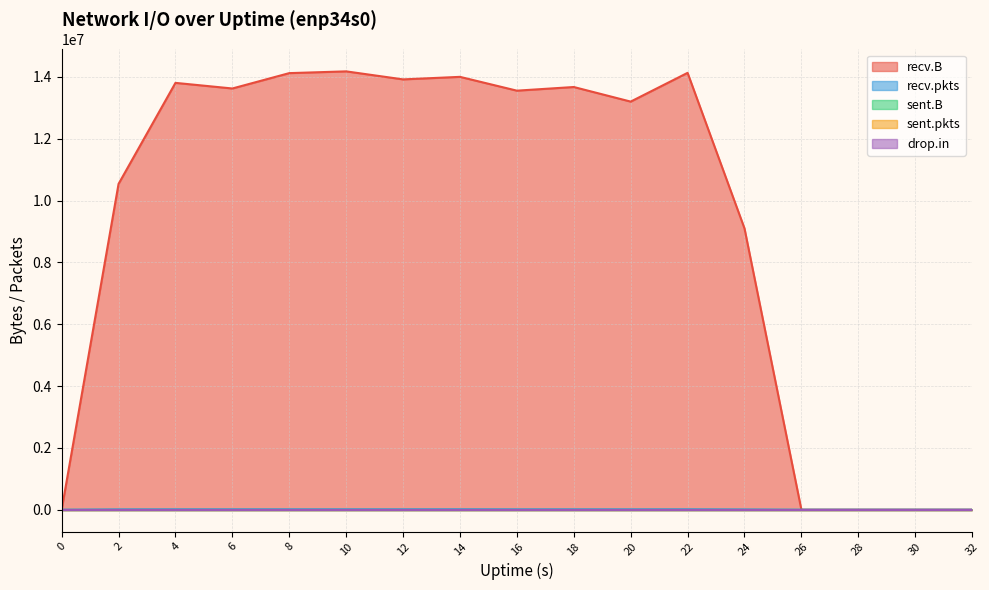

How many data points does each series have?

17